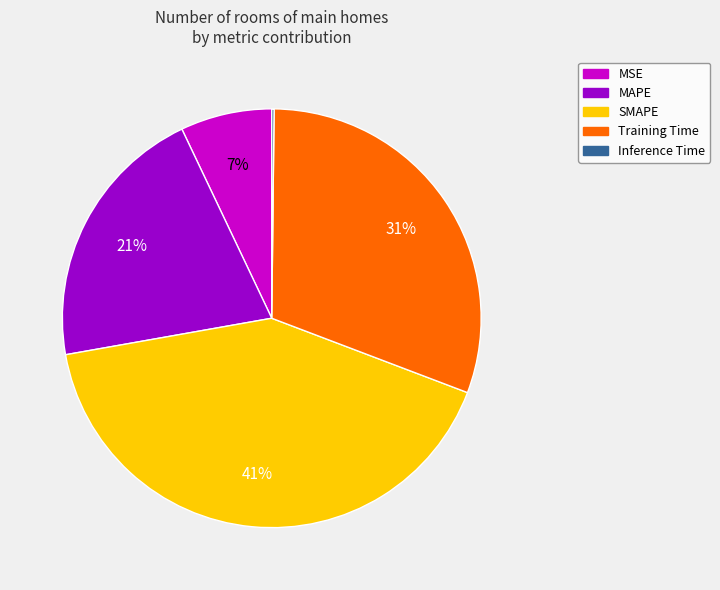

Is it true that MAPE is 21% of the pie?

True